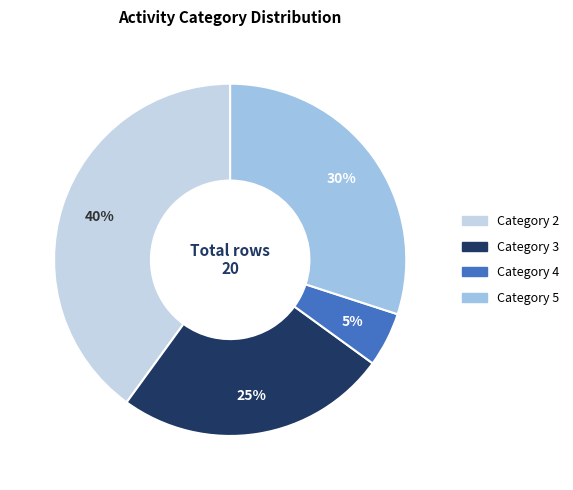

Does Category 4 represent more than half of the total?

No